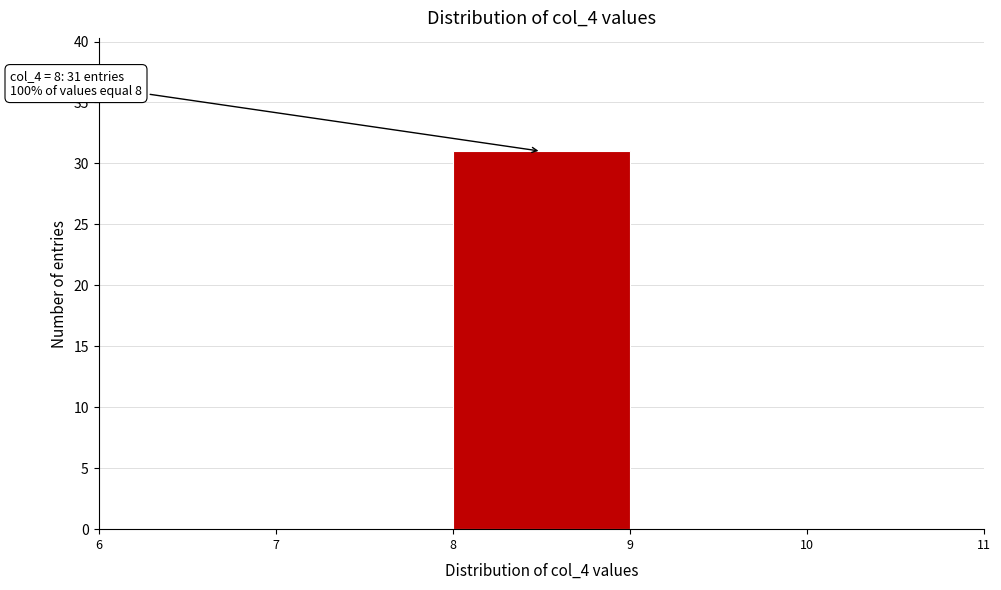

Over which range of the x-axis is the bar tallest?

8 to 9